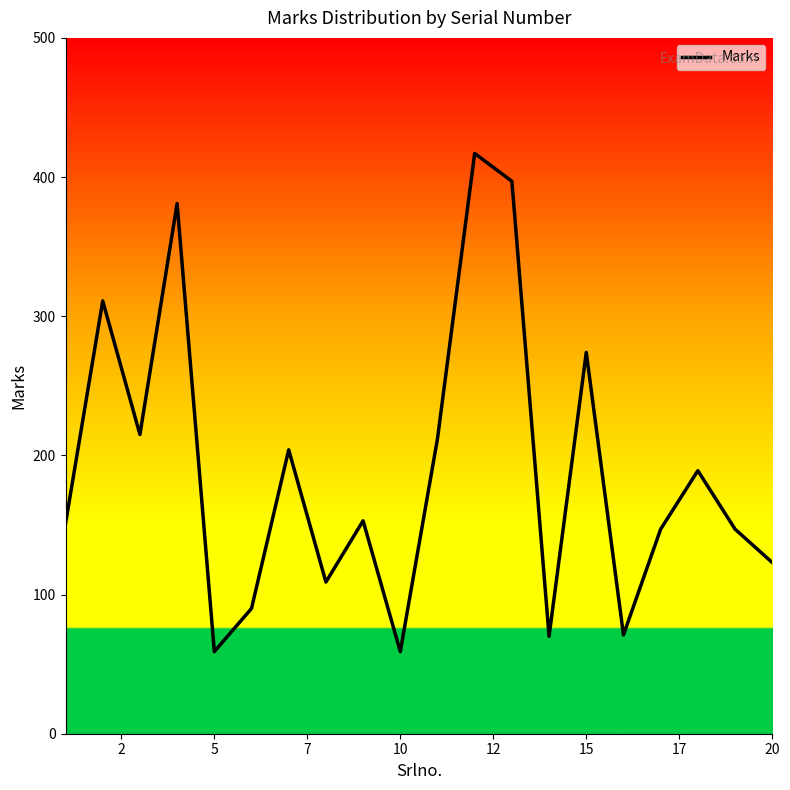

What is the difference between the maximum and minimum values?

358